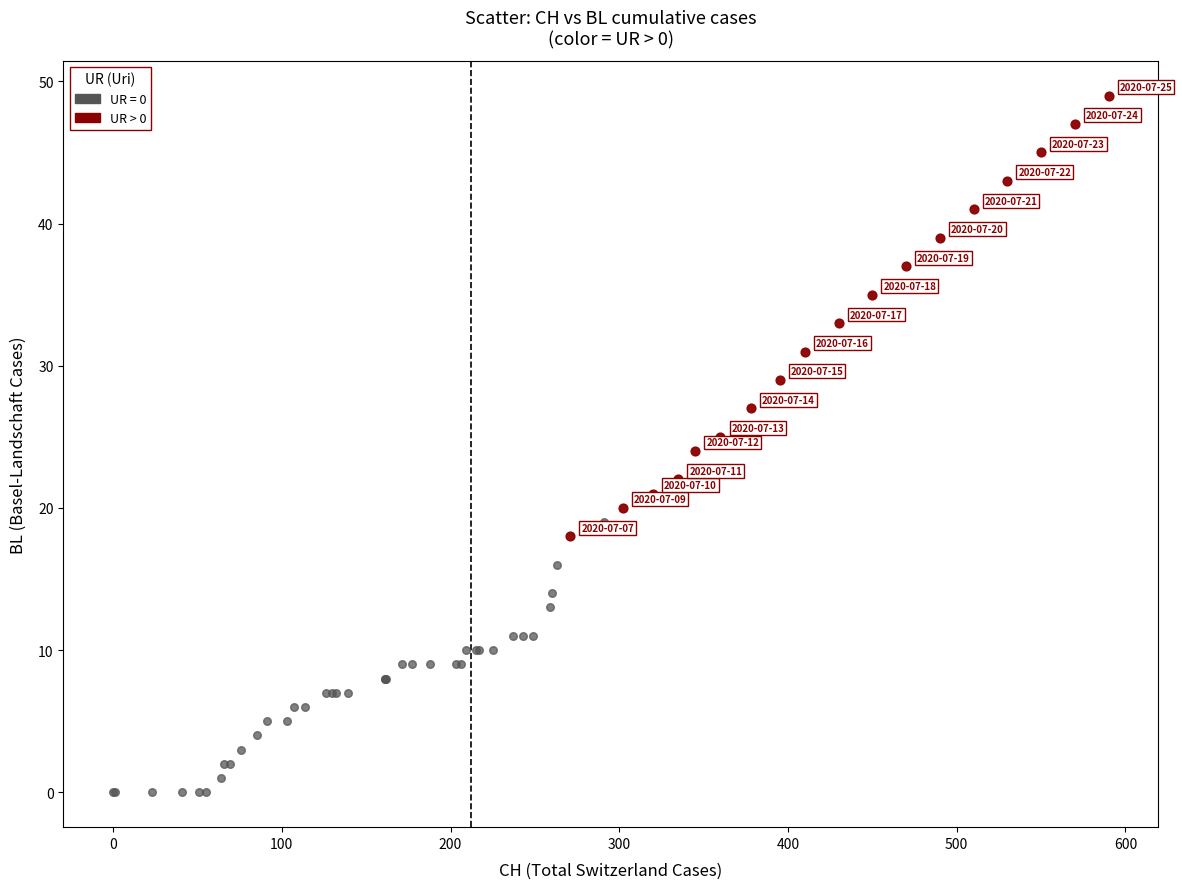

Which series contains the lowest Y value?

UR = 0